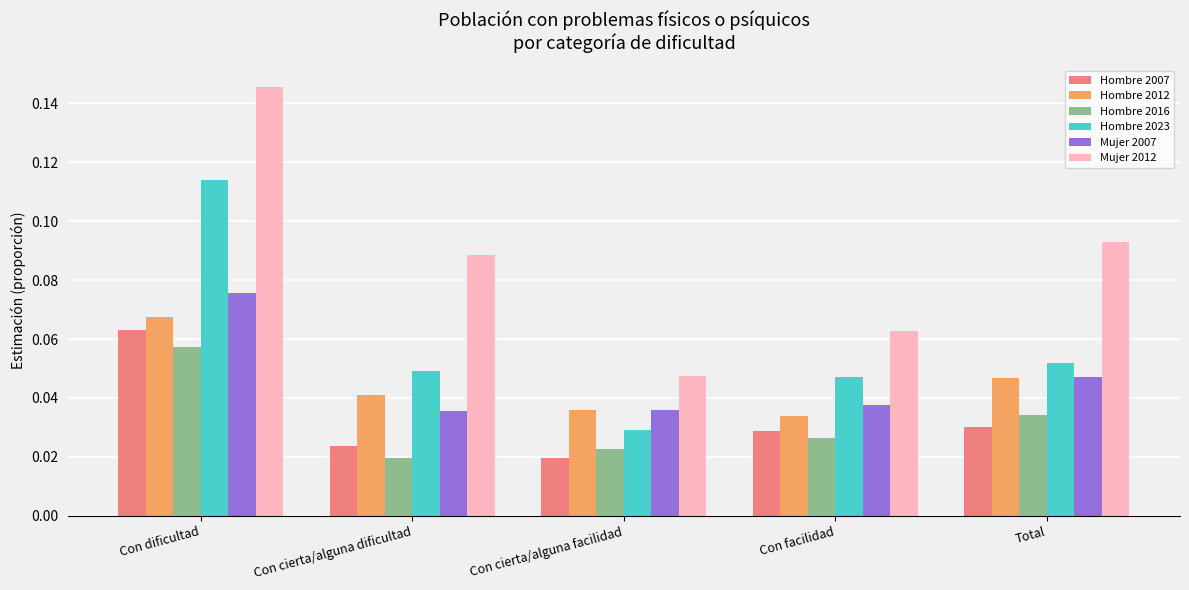

Between Con dificultad and Con facilidad, which series saw the biggest shift?

Mujer 2012